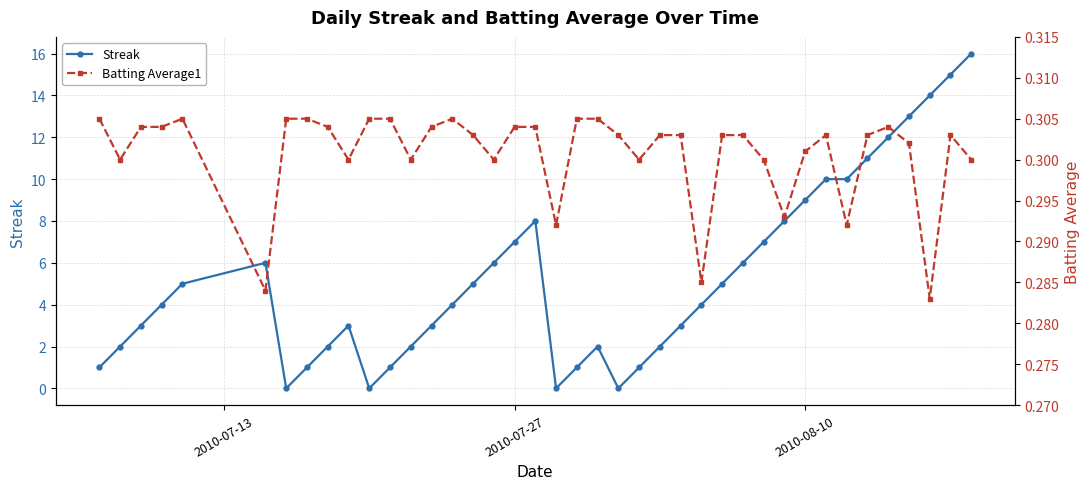

At how many categories does at least one series exceed 12?

4